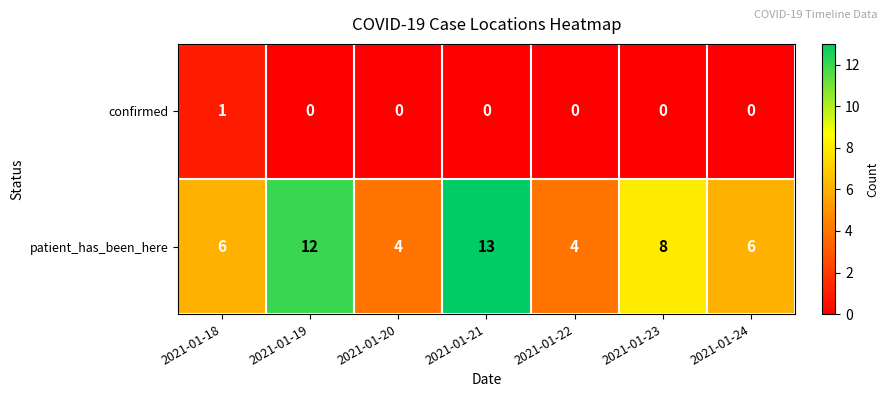

The value of confirmed at 2021-01-20 is 1. True or false?

False